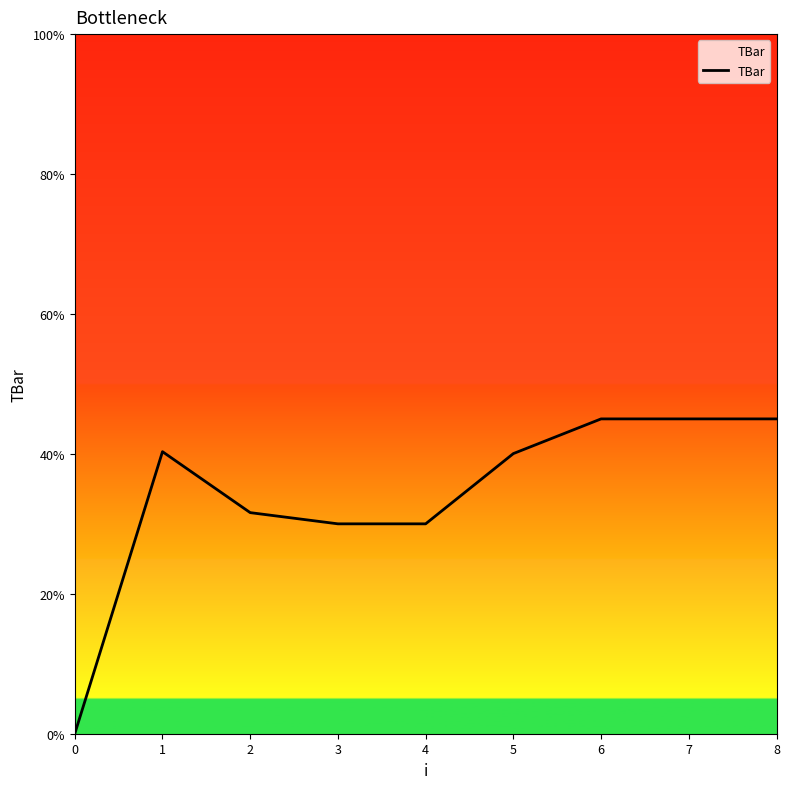

Is it true that the value at 6 is 45.0?

True